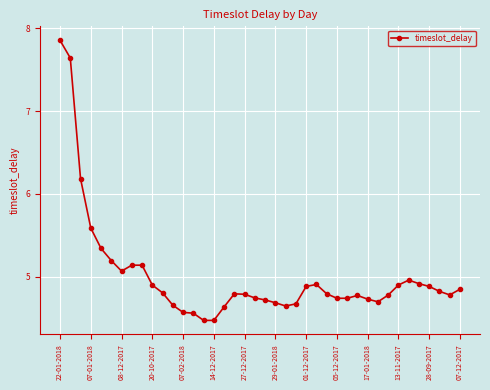

True or false: the data has more than 2 interior local peaks.

True